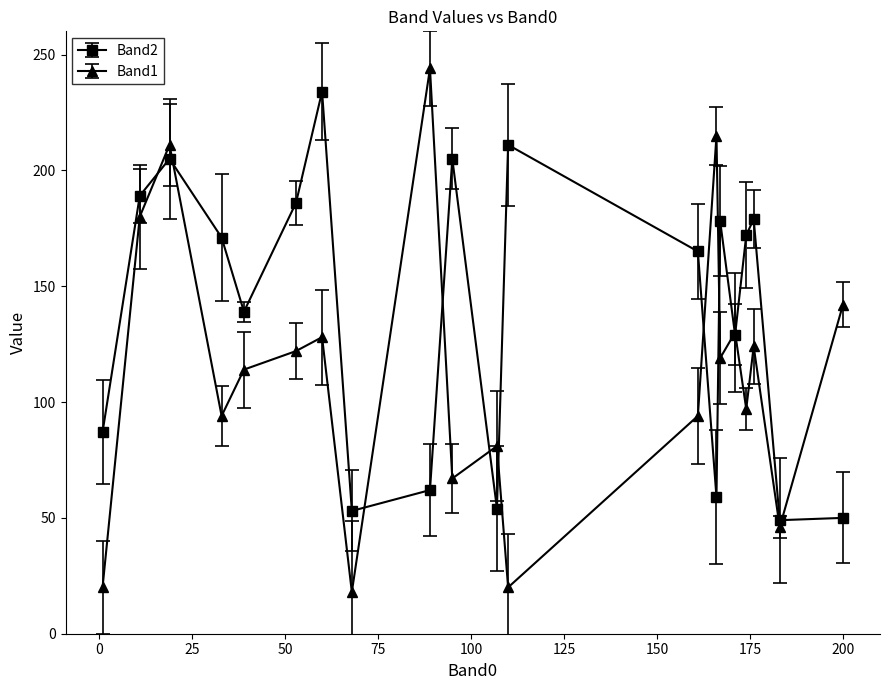

What is the average value of the Band1 series?

113